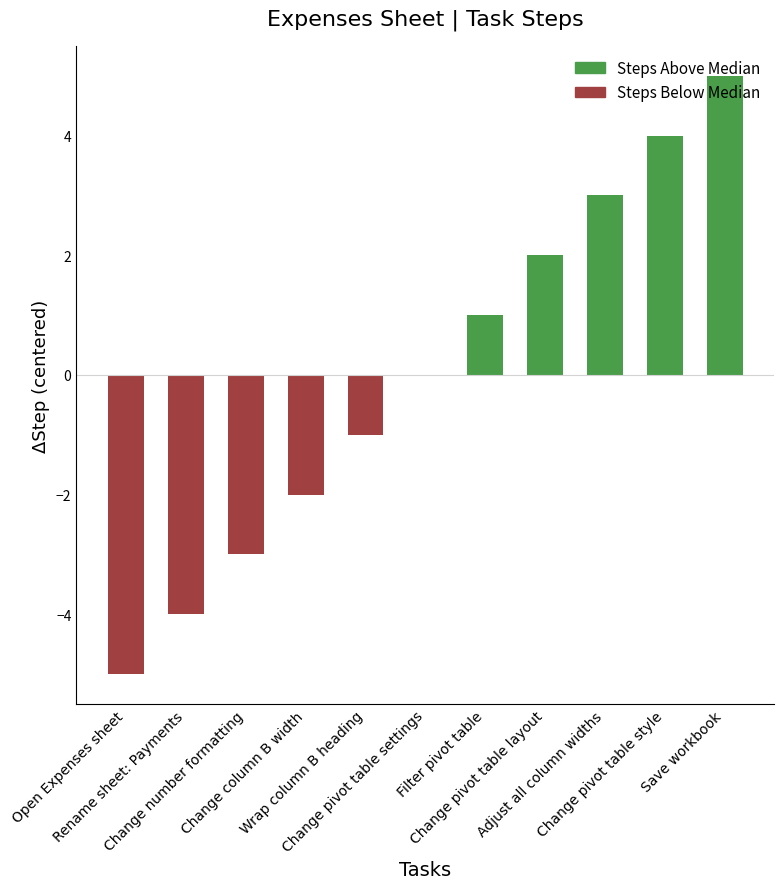

What is the change in value from Change pivot table settings to Filter pivot table?

+1